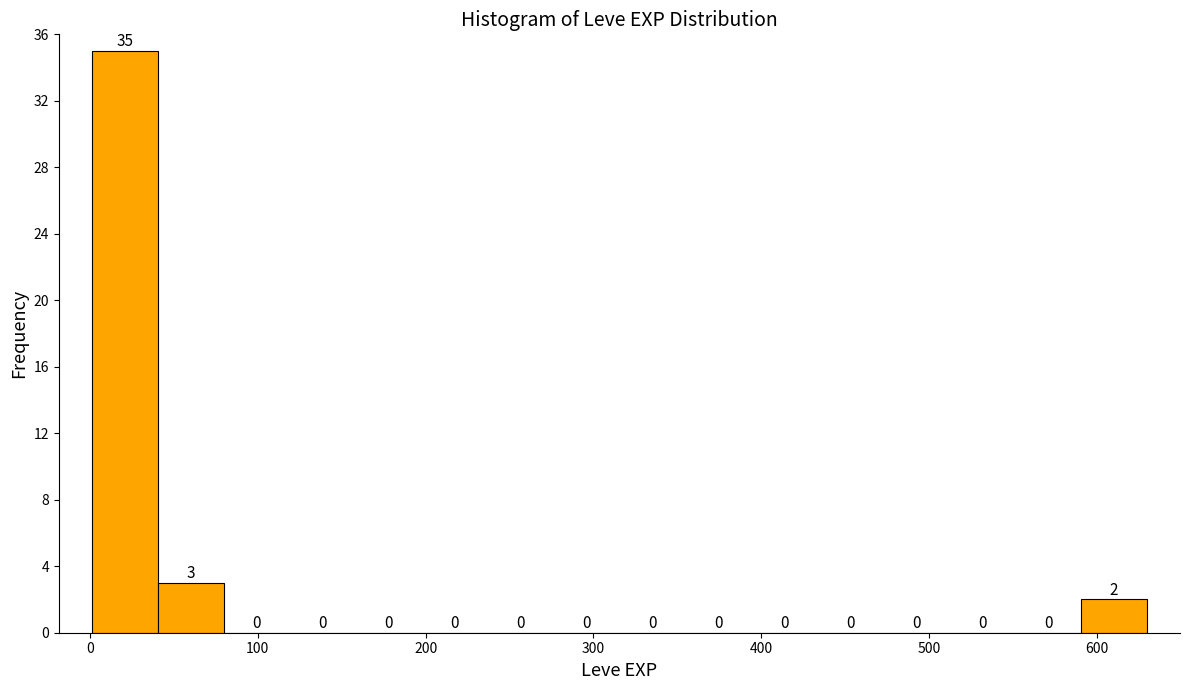

Around what value on the x-axis is the tallest bar? Give the approximate position of its centre, as read against the axis.

20